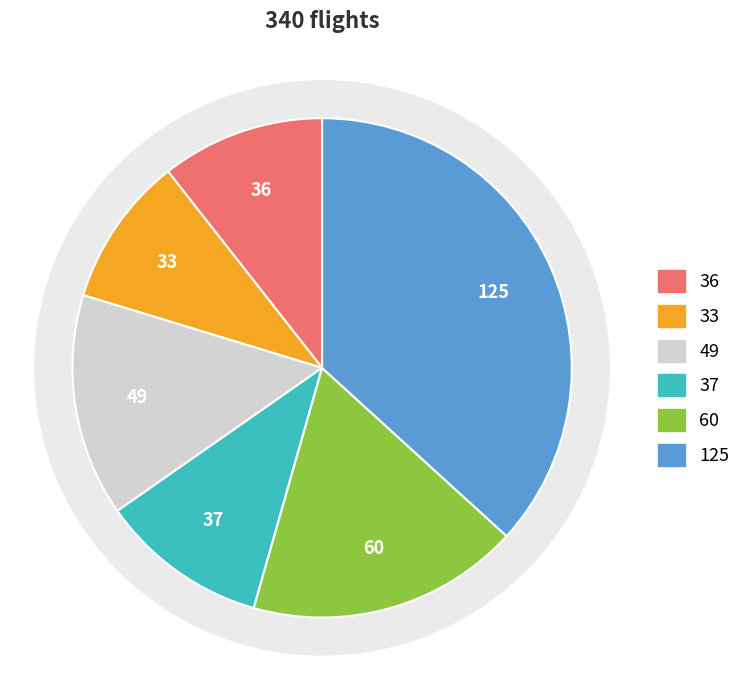

To the nearest percent, what percentage of the pie is KUL?

10%